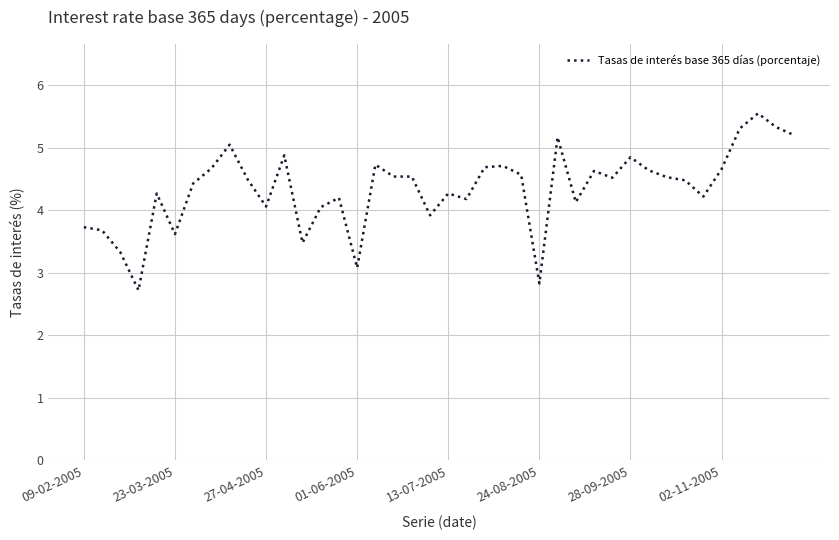

What is the difference between the maximum and minimum values?

2.8